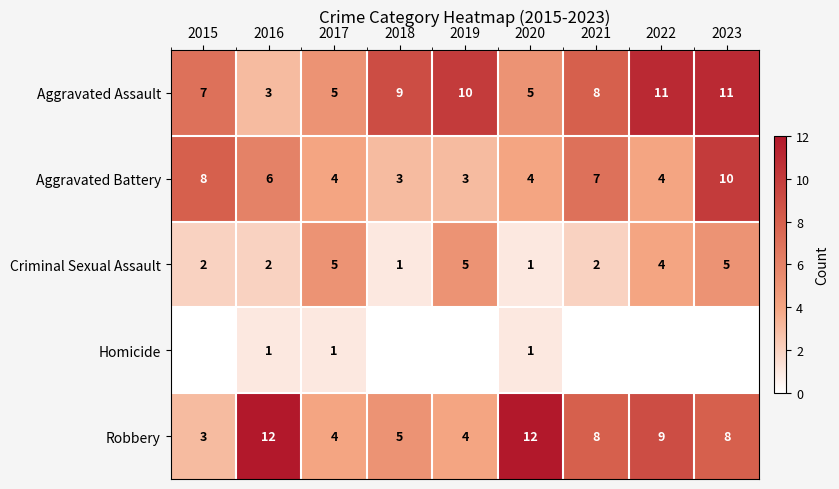

The value of Aggravated Assault at 2022 is 20. True or false?

False